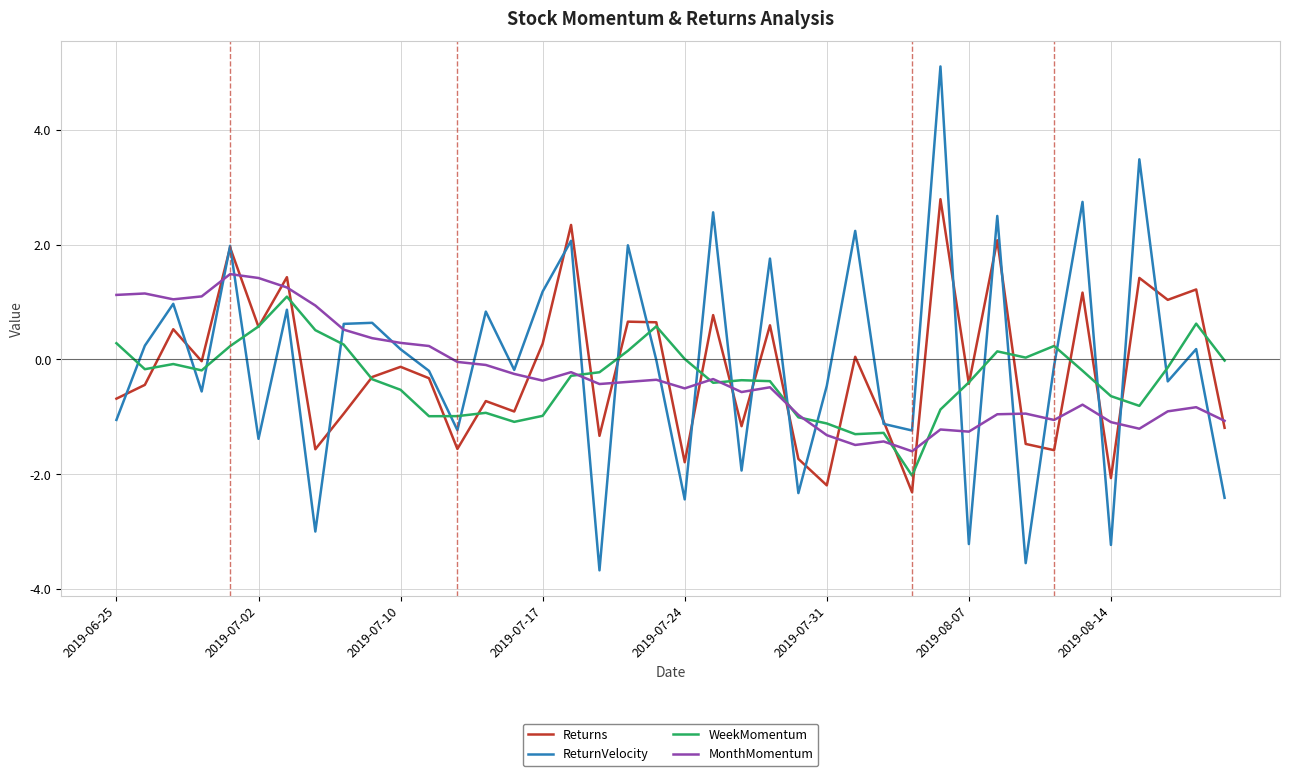

What is the sum of all Returns values?

-6.4